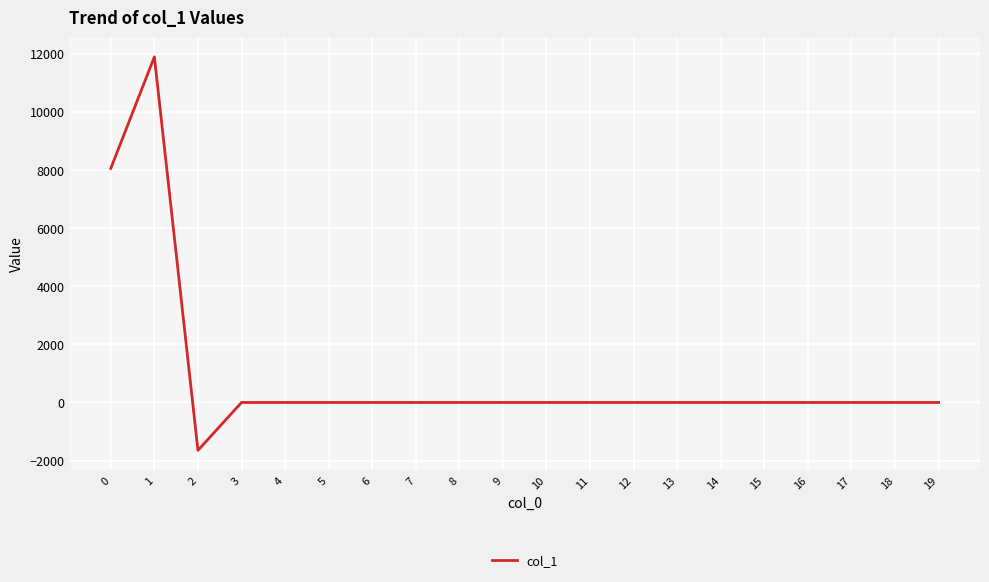

True or false: there are more than 0 points higher than both neighbors.

True